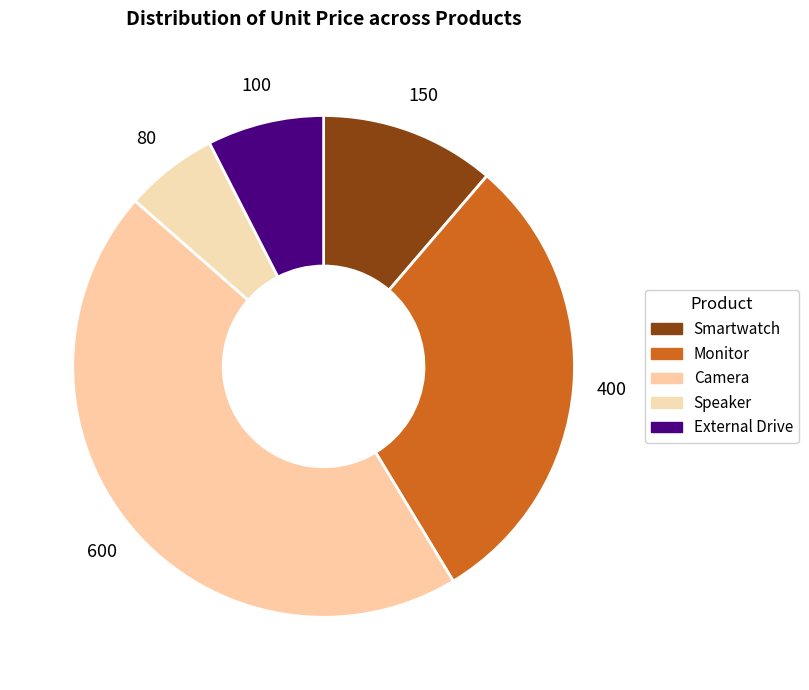

What percentage is the Smartwatch slice, to the nearest percent?

11%